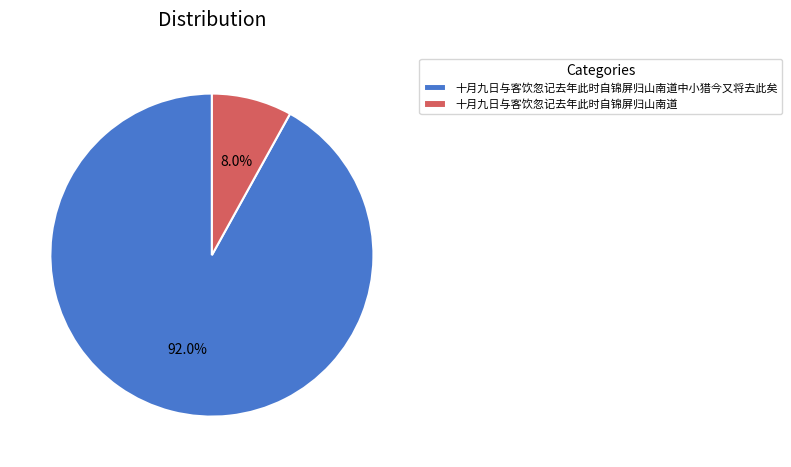

Combined, what portion of the pie is 十月九日与客饮忽记去年此时自锦屏归山南道中小猎今又将去此矣 and 十月九日与客饮忽记去年此时自锦屏归山南道?

100.0%